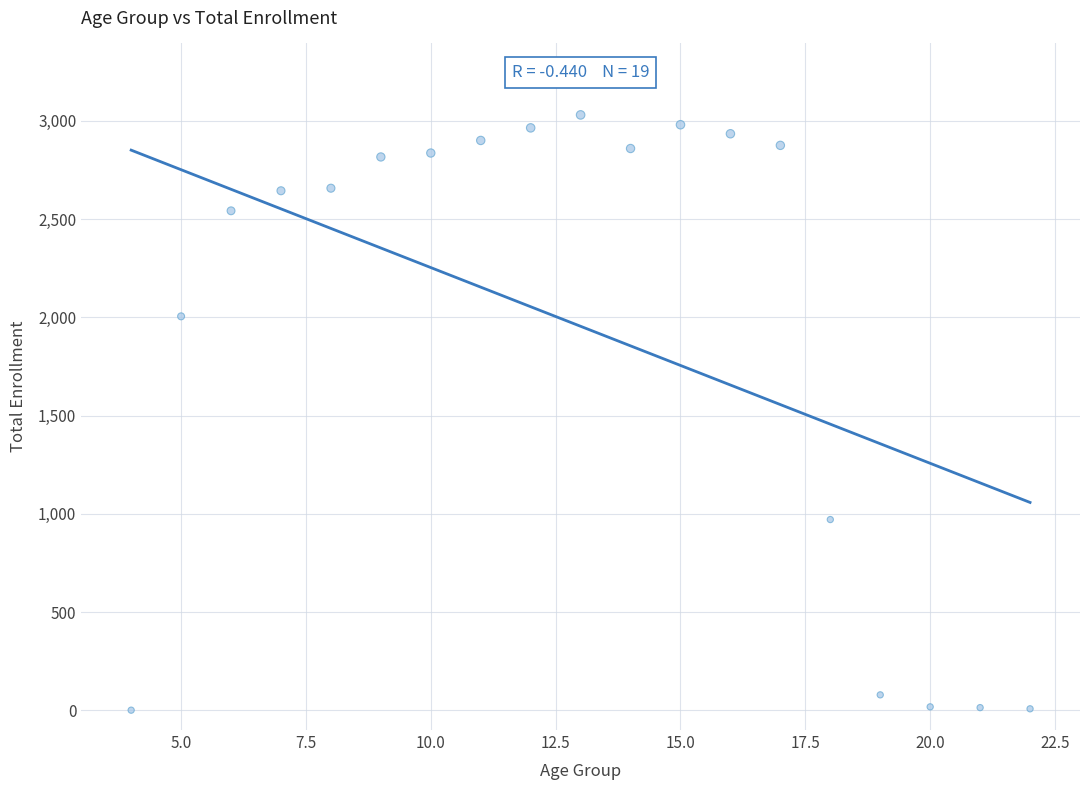

What Y value in the scatter plot is closest to 1515?

2005